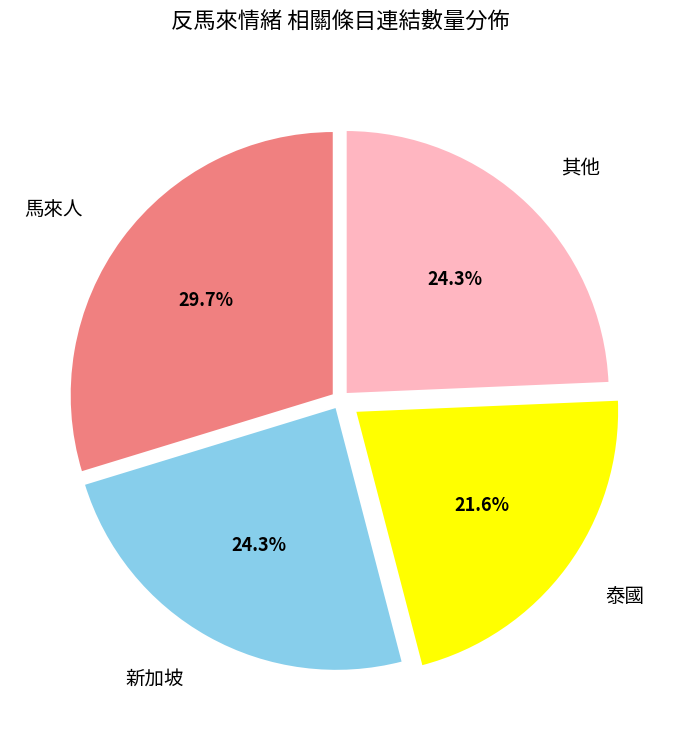

Which category has the smallest portion of the pie?

泰國